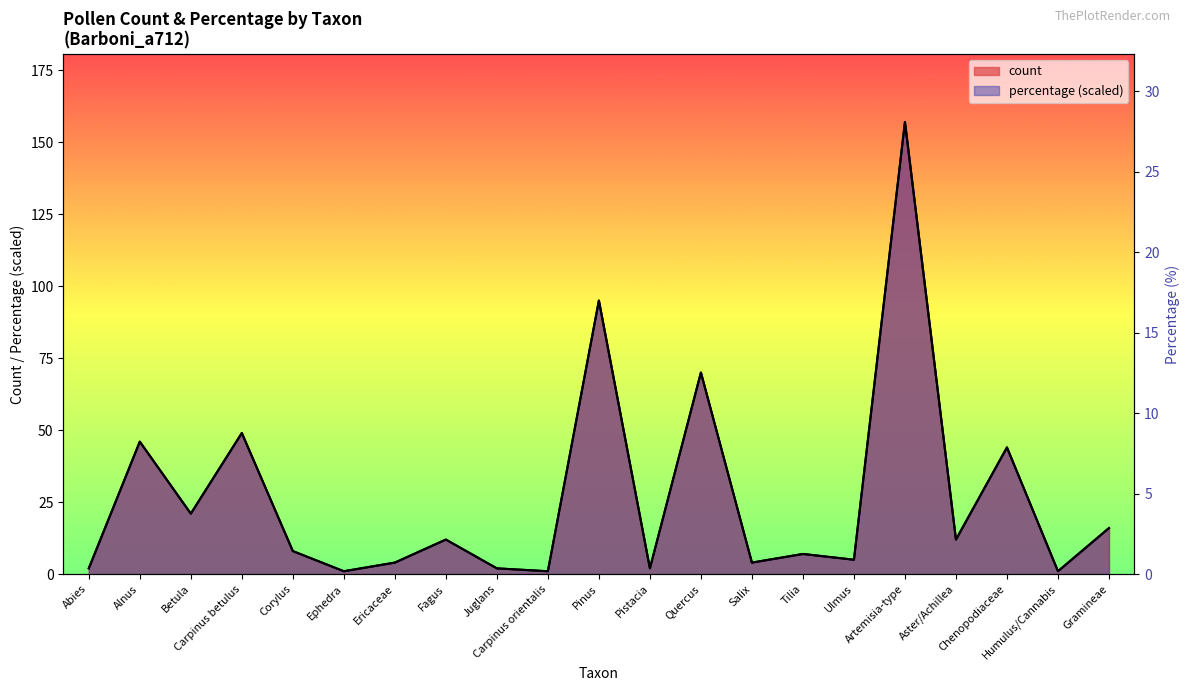

Reading right to left, extract all data points from this chart.

count: 16.0	1.0	44.0	12.0	157.0	5.0	7.0	4.0	70.0	2.0	95.0	1.0	2.0	12.0	4.0	1.0	8.0	49.0	21.0	46.0	2.0
percentage: 16.0	1.0	44.0	12.0	157.0	5.0	7.0	4.0	70.0	2.0	95.0	1.0	2.0	12.0	4.0	1.0	8.0	49.0	21.0	46.0	2.0